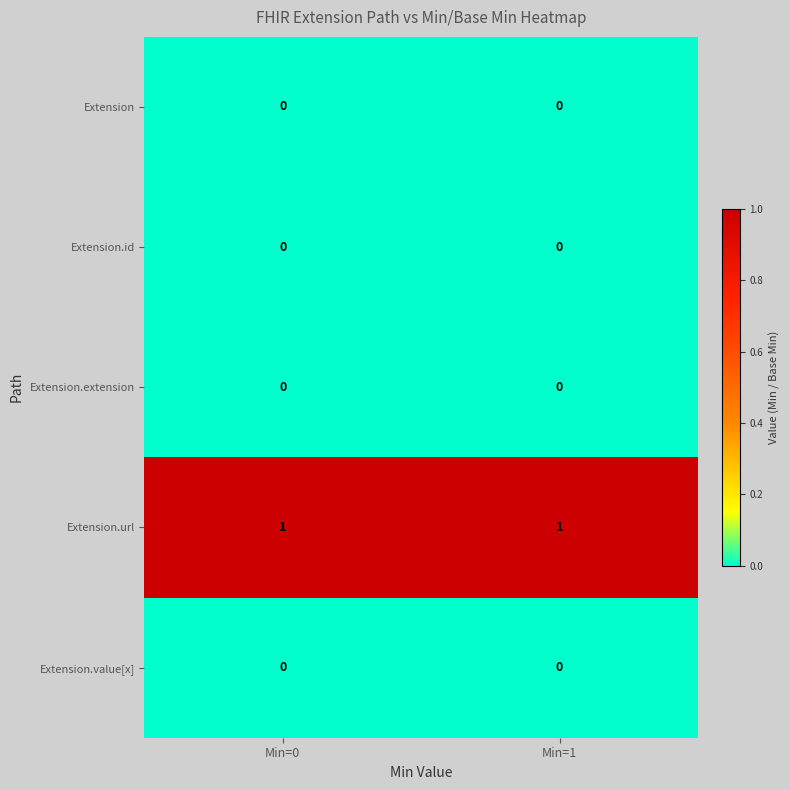

The Extension series shows 0 at Min=1. True or false?

True